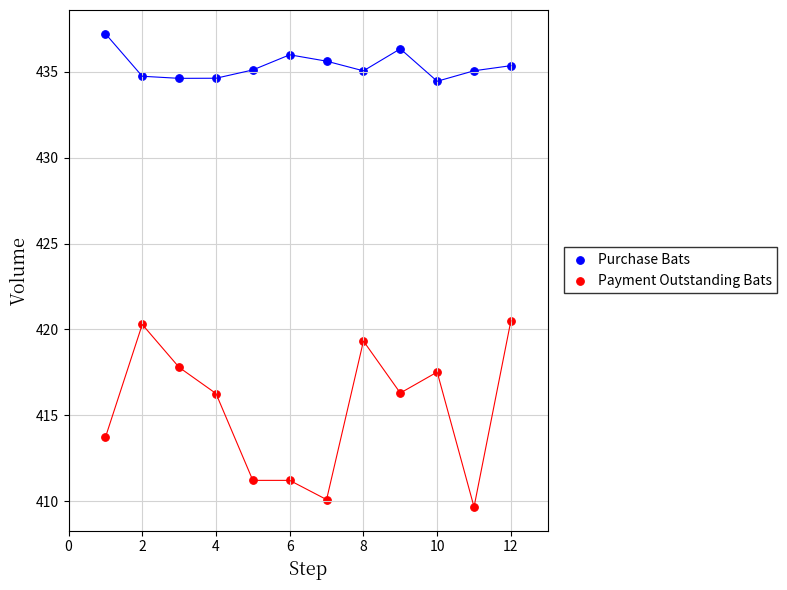

Across all data points, what is the range of Y values (max minus min)?

27.6